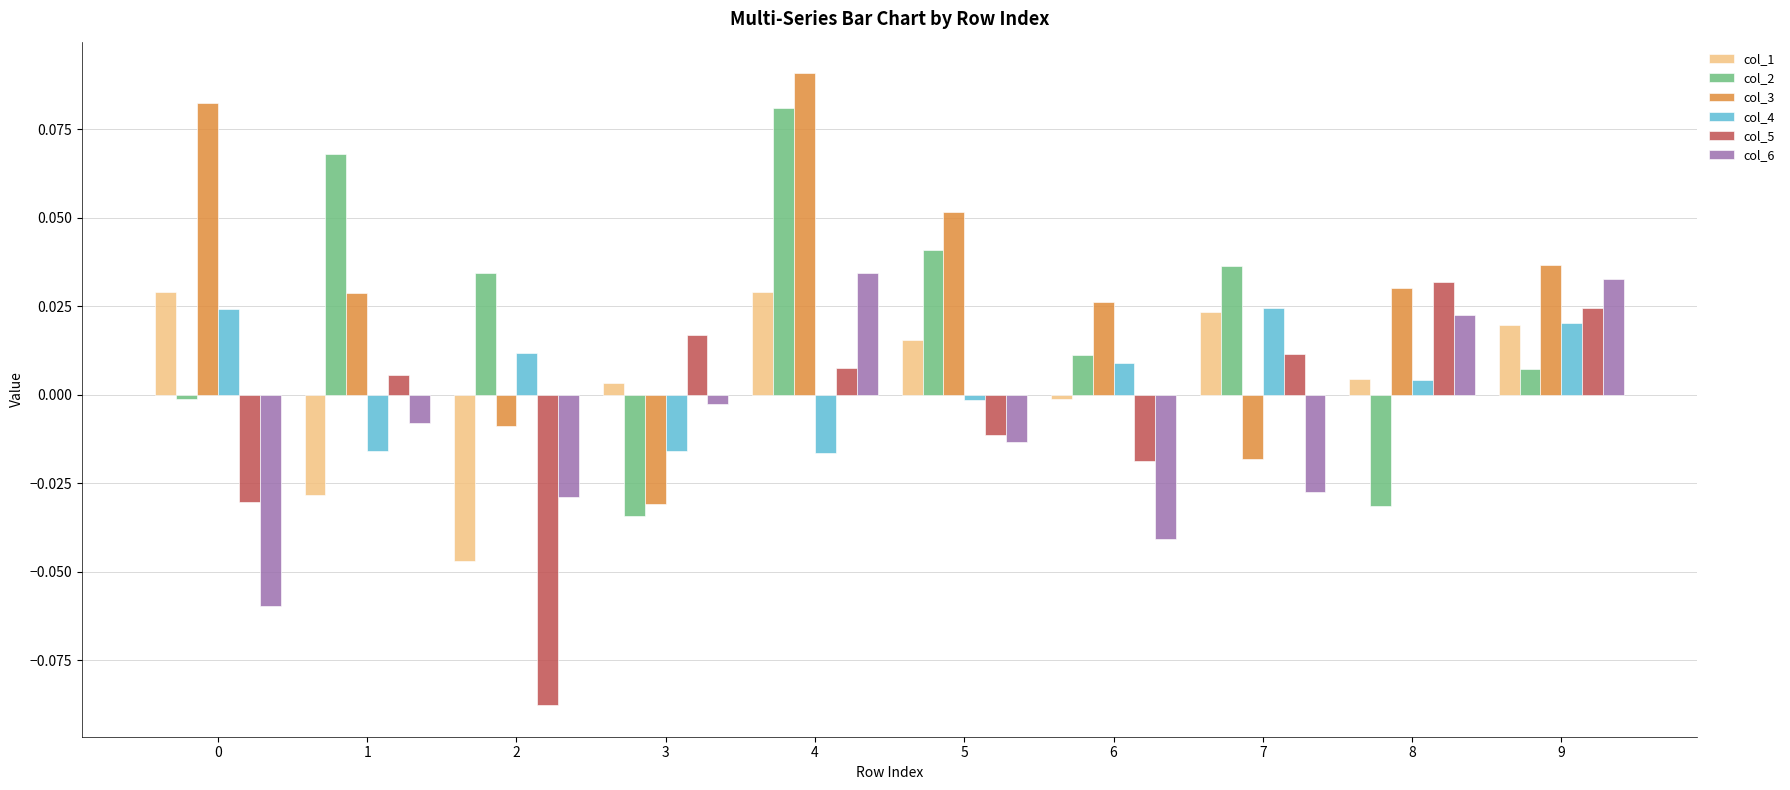

How many data points does each series have?

10